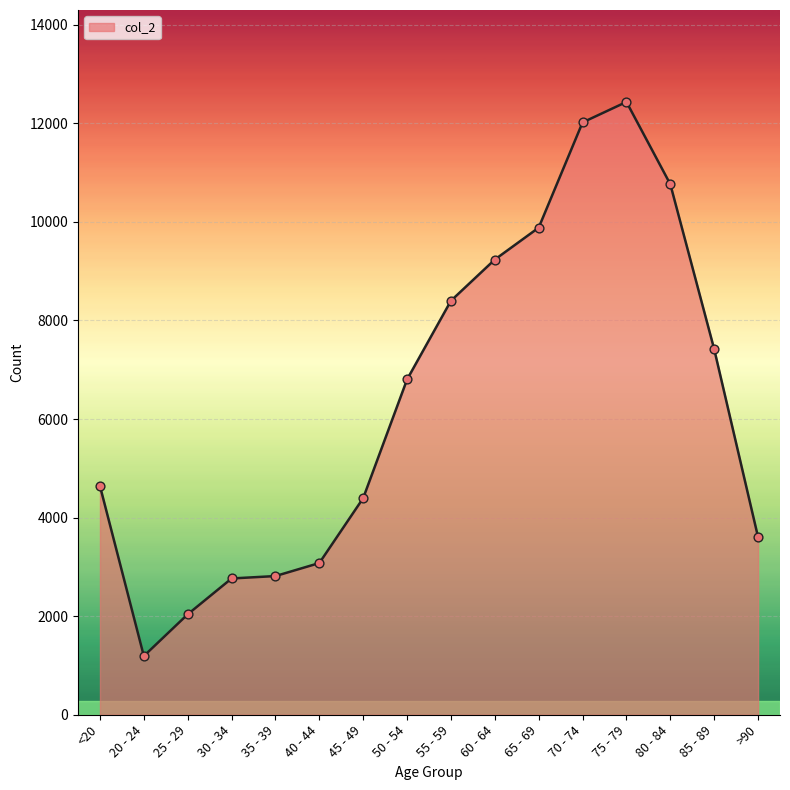

Which has a higher value, 45 - 49 or 80 - 84?

80 - 84